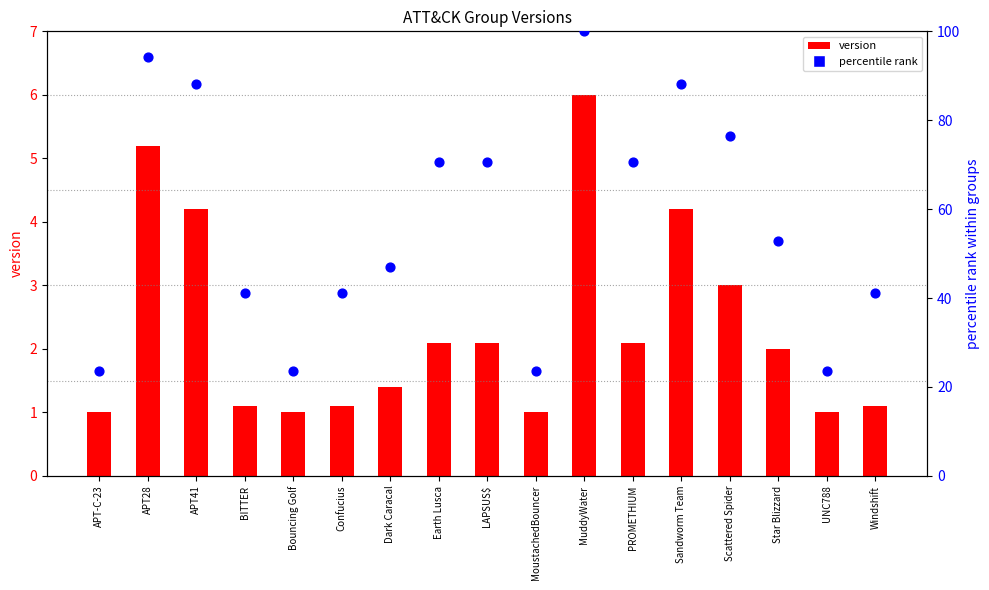

What is the total value across all series at Bouncing Golf?

24.5